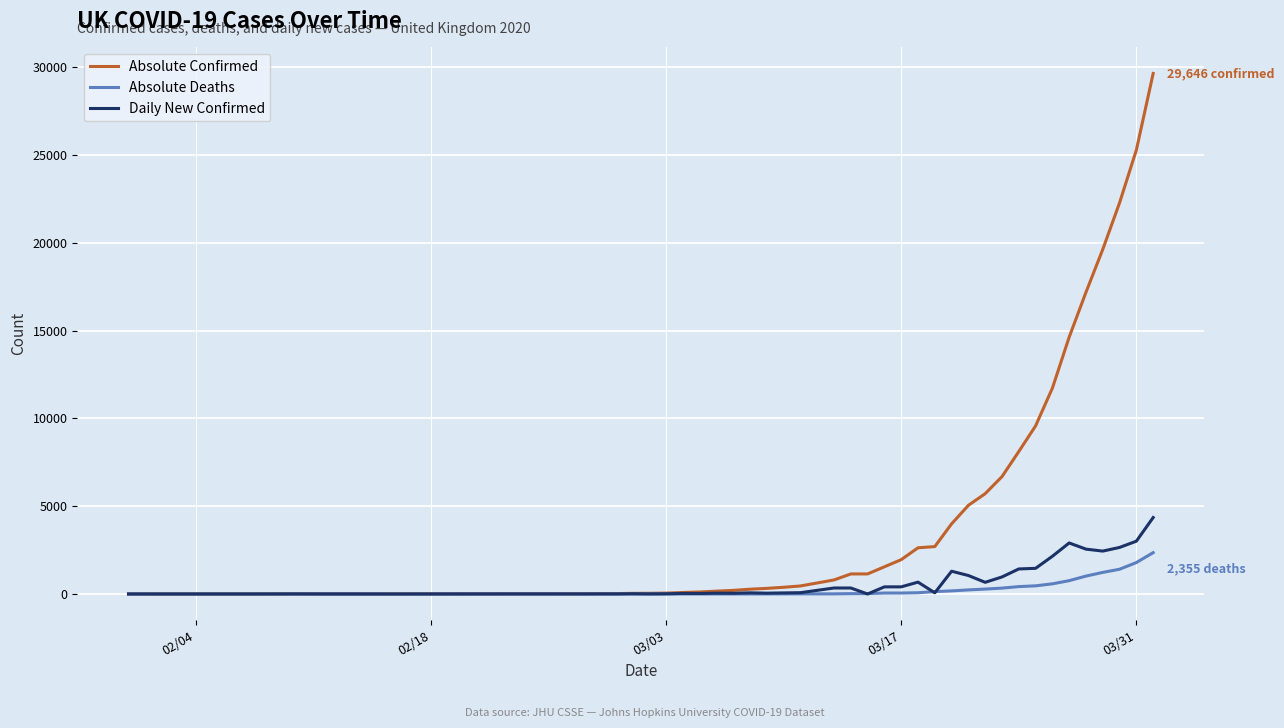

What is the highest value of the Absolute Deaths series?

2355